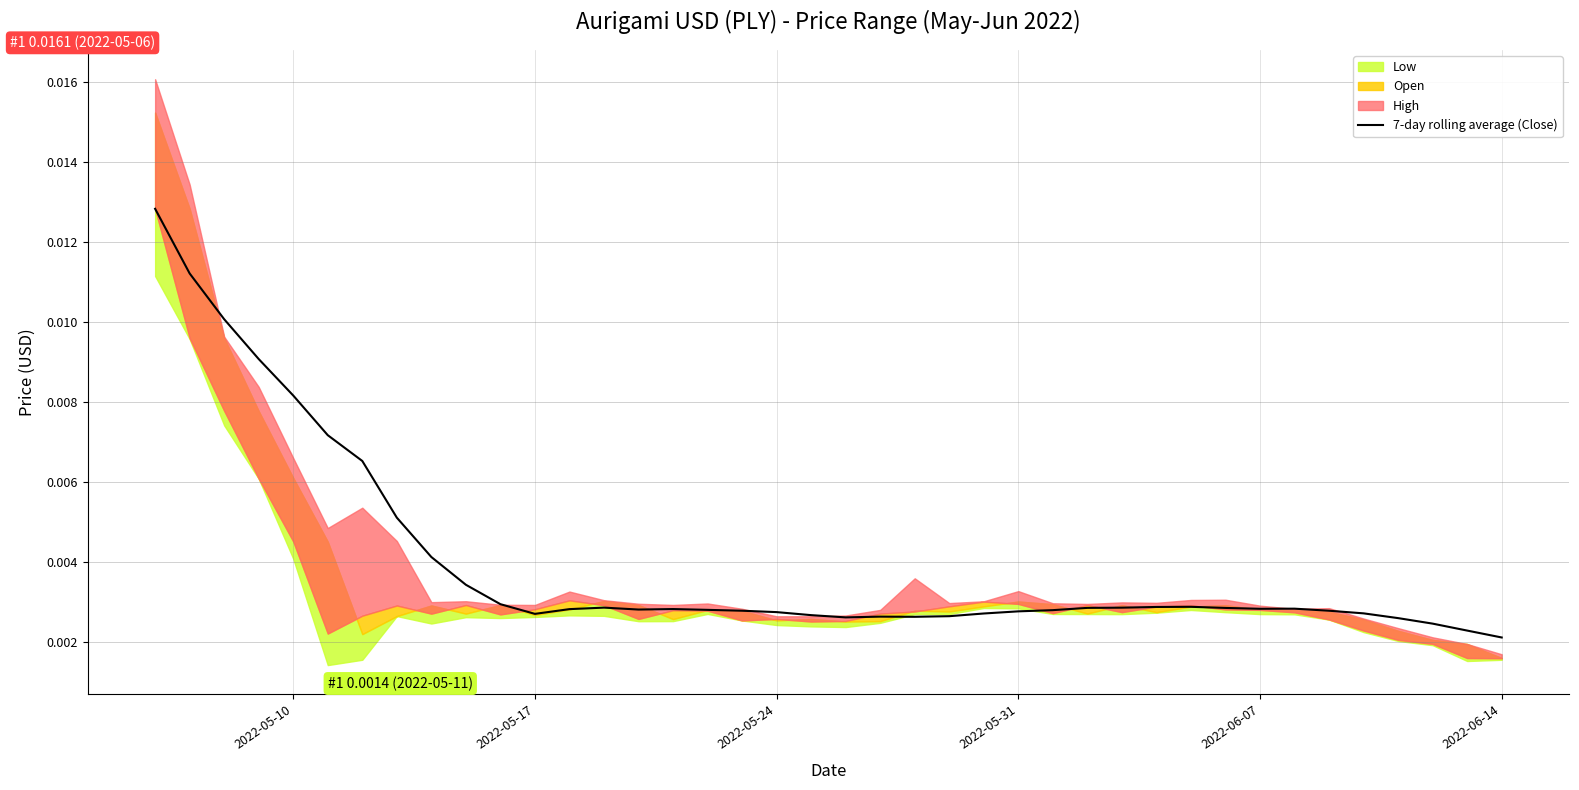

The chart shows a value of 0.0 at 22. True or false?

False